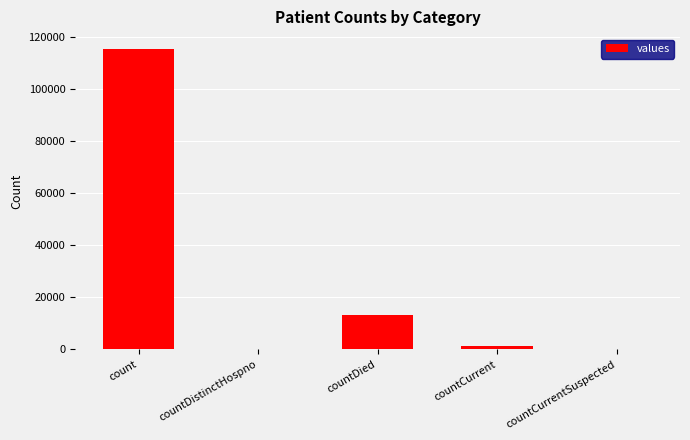

Reading right to left, extract all data points from this chart.

0	1383	13343	0	115379